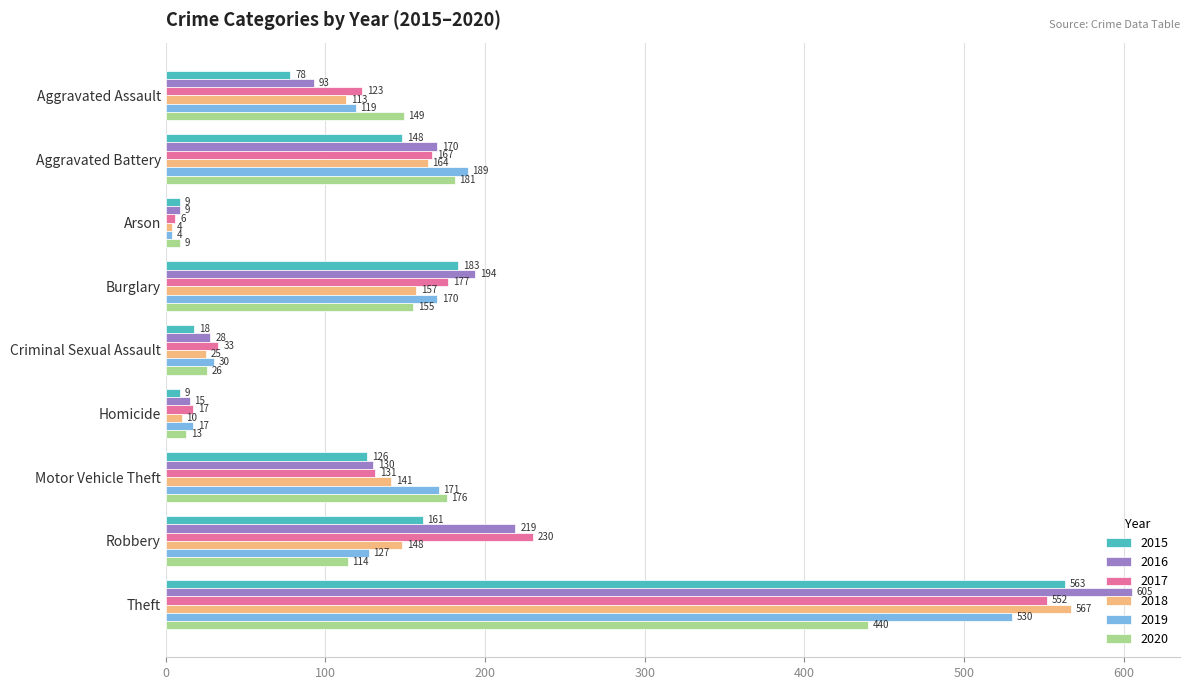

List the series in order of their peak value, lowest first.

2020, 2019, 2017, 2015, 2018, 2016